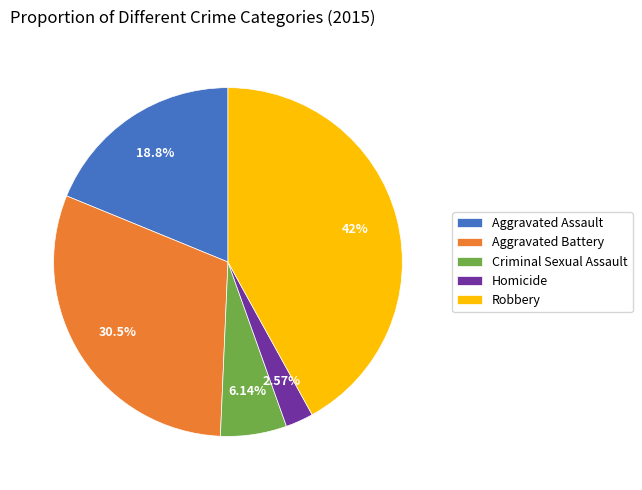

How many slices are in this pie chart?

5